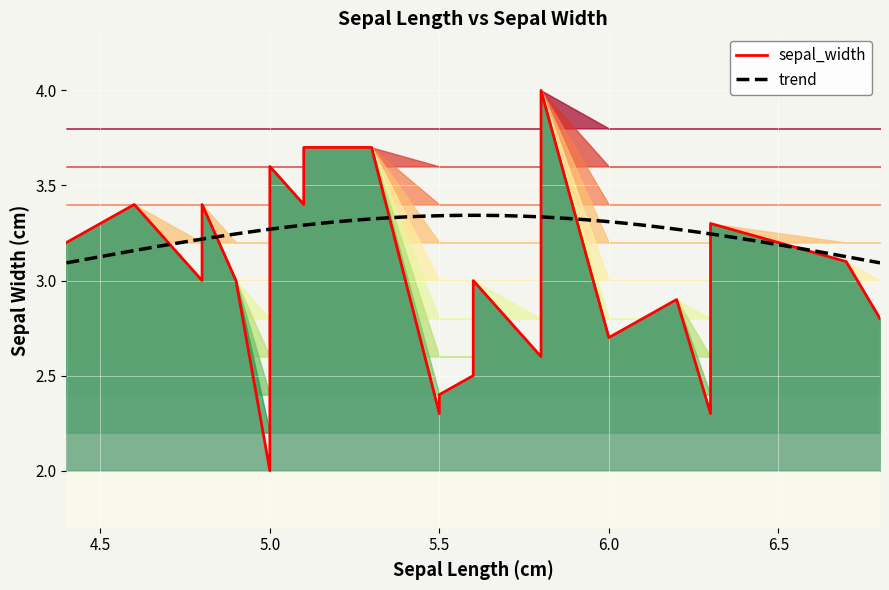

Read the value at 5.0.

3.2